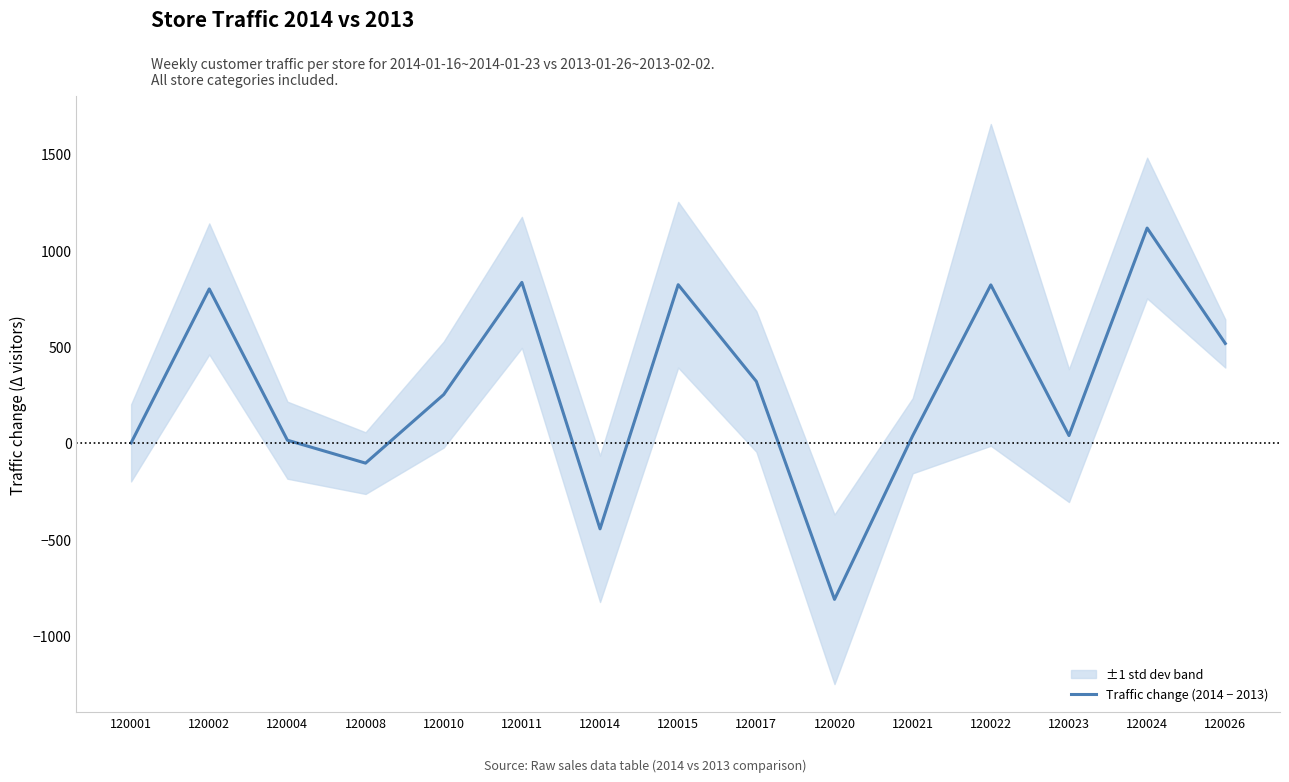

How many lines are shown in the chart?

1